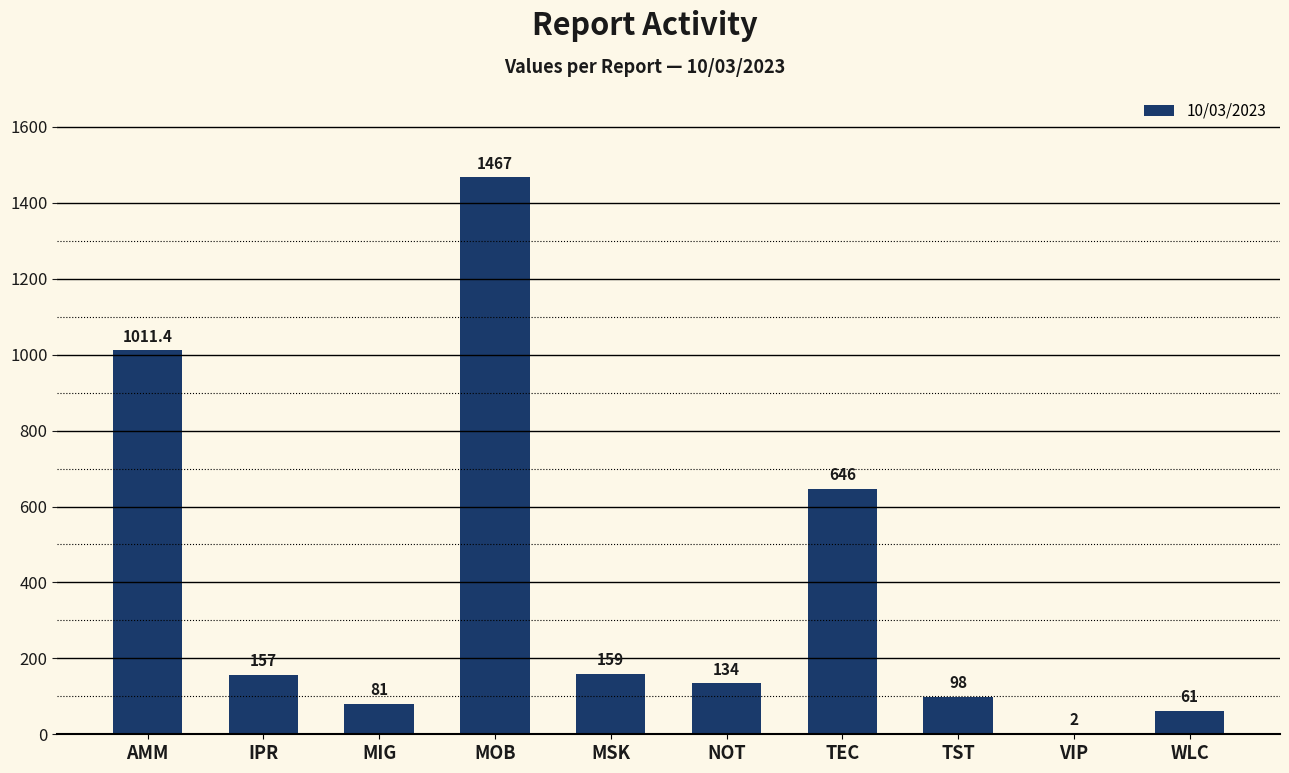

Which has a higher value, MOB or TST?

MOB